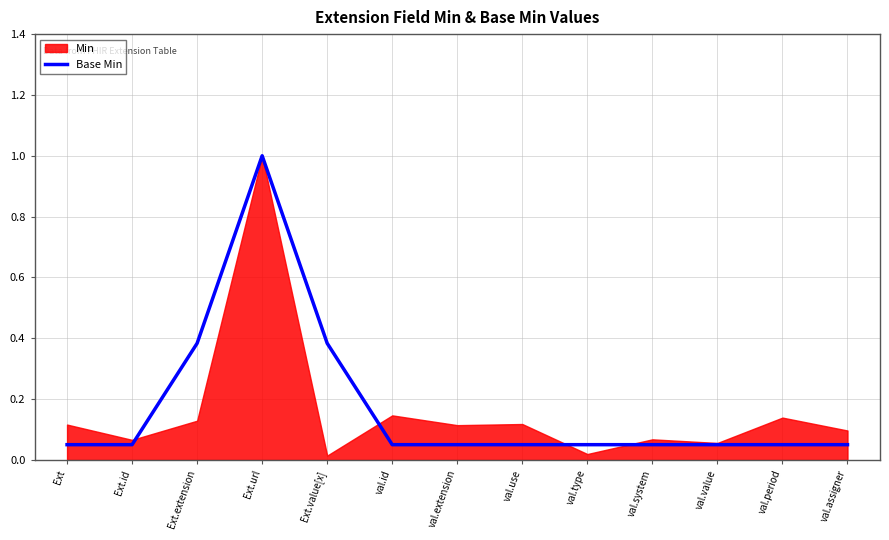

The Base Min series shows 0.2 at Ext.value[x]. True or false?

False